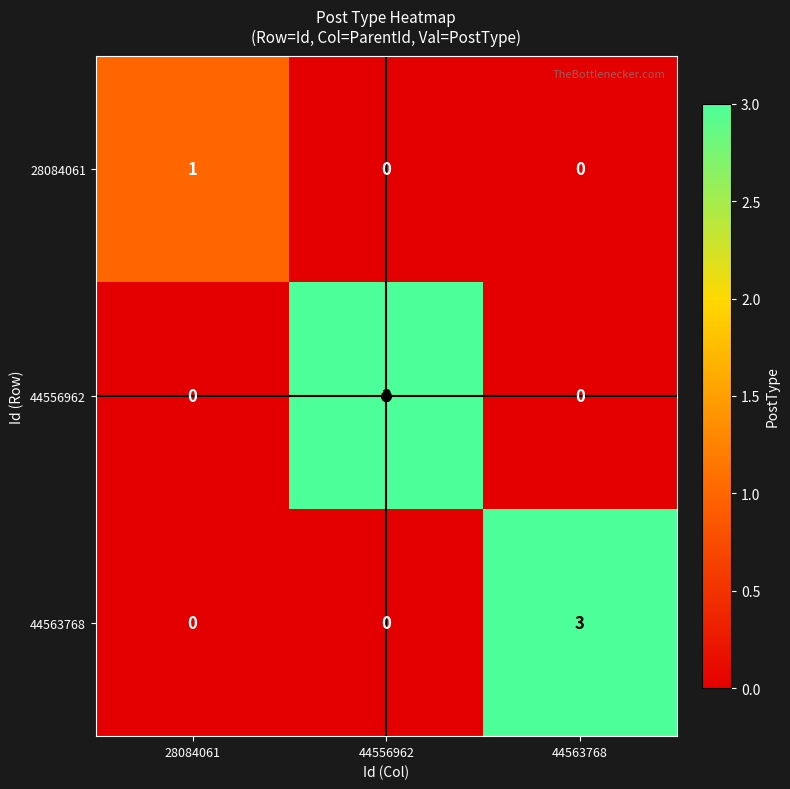

What is the maximum value shown in the chart?

3